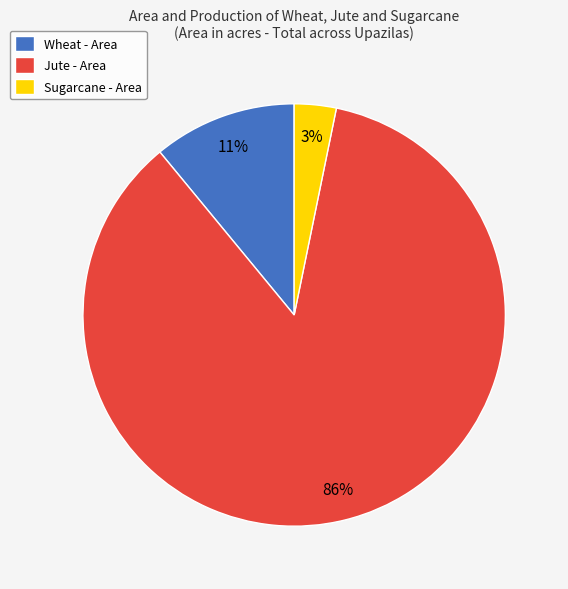

True or false: Jute - Area accounts for 86% of the total.

True